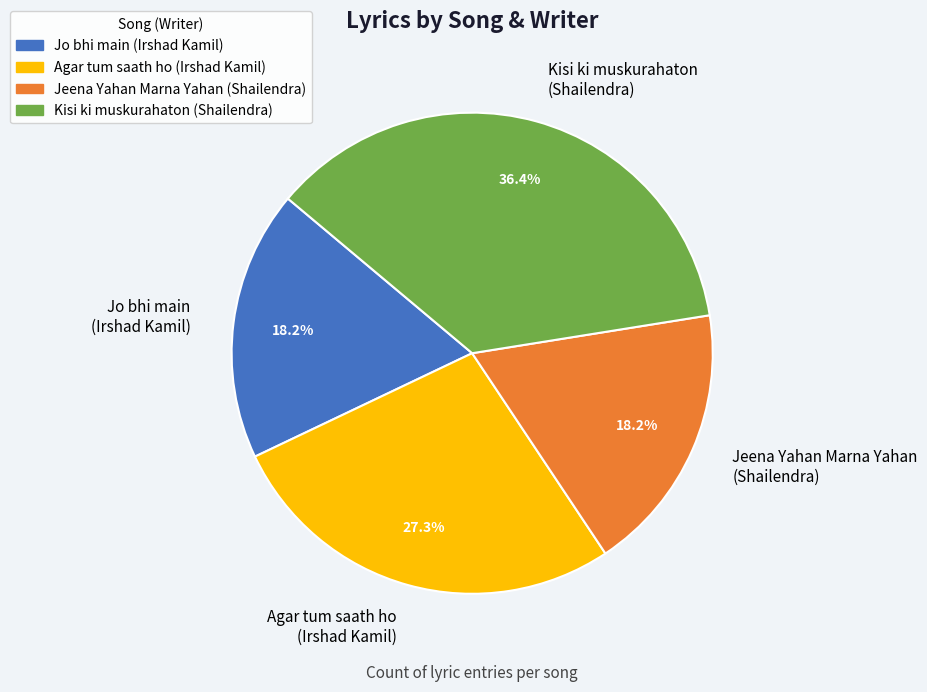

What is the largest slice in the pie chart?

Kisi ki muskurahaton (Shailendra)